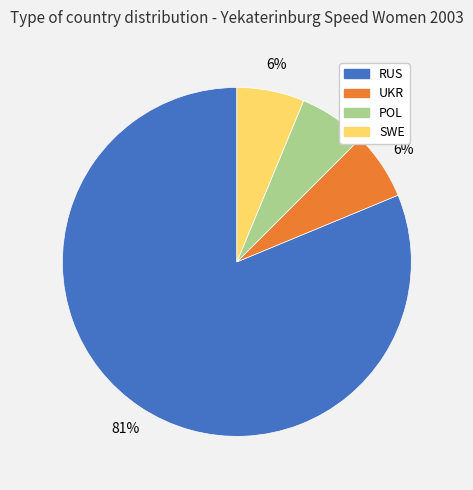

Approximately how many times larger is the value at SWE compared to UKR?

1.0